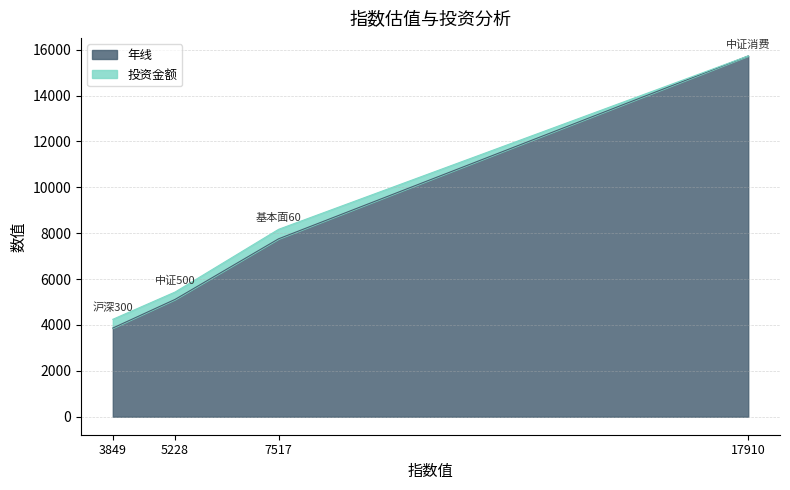

Reading left to right, extract all data points from this chart.

3865	5115	7755	15728